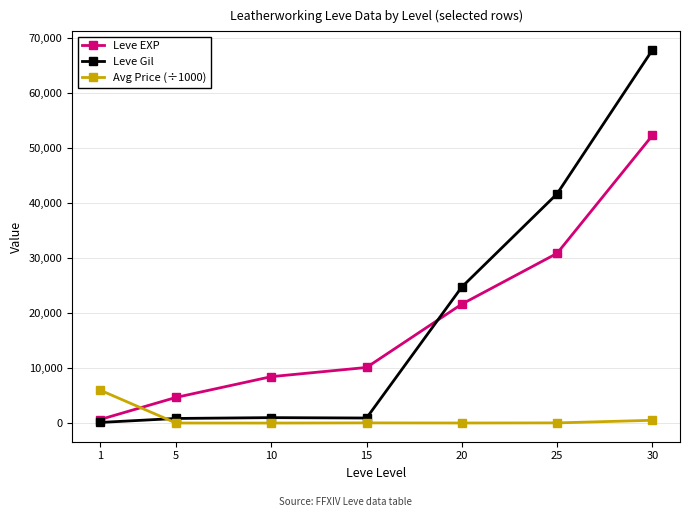

At 10, list the series in order from smallest to largest.

Avg Price (÷1000), Leve Gil, Leve EXP